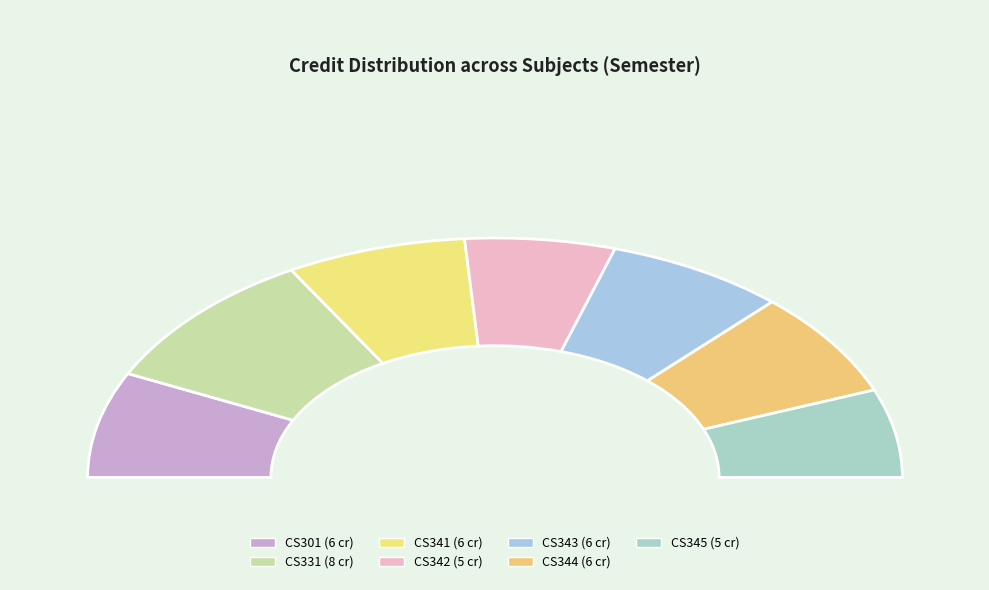

Count the number of slices in the pie.

7